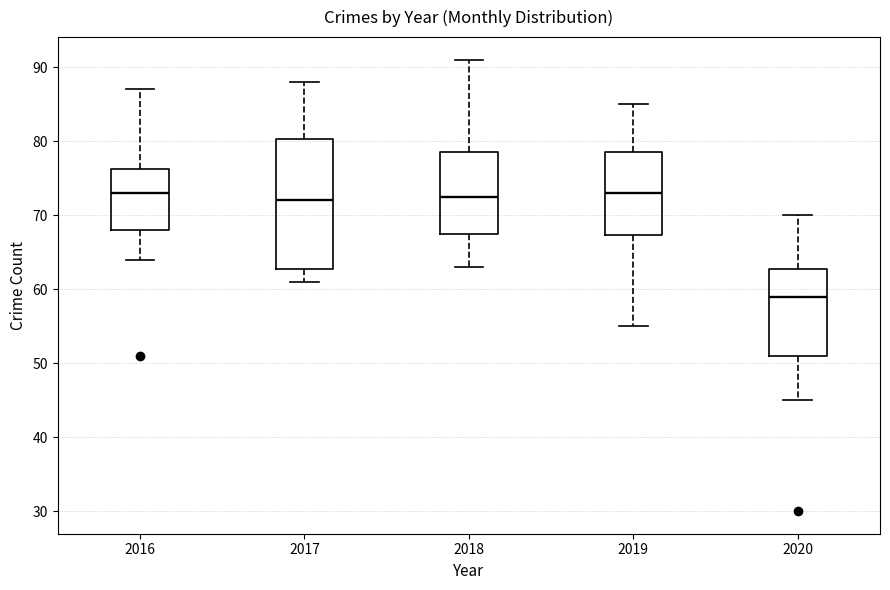

Which box is the tallest, from its lower edge to its upper edge?

2017